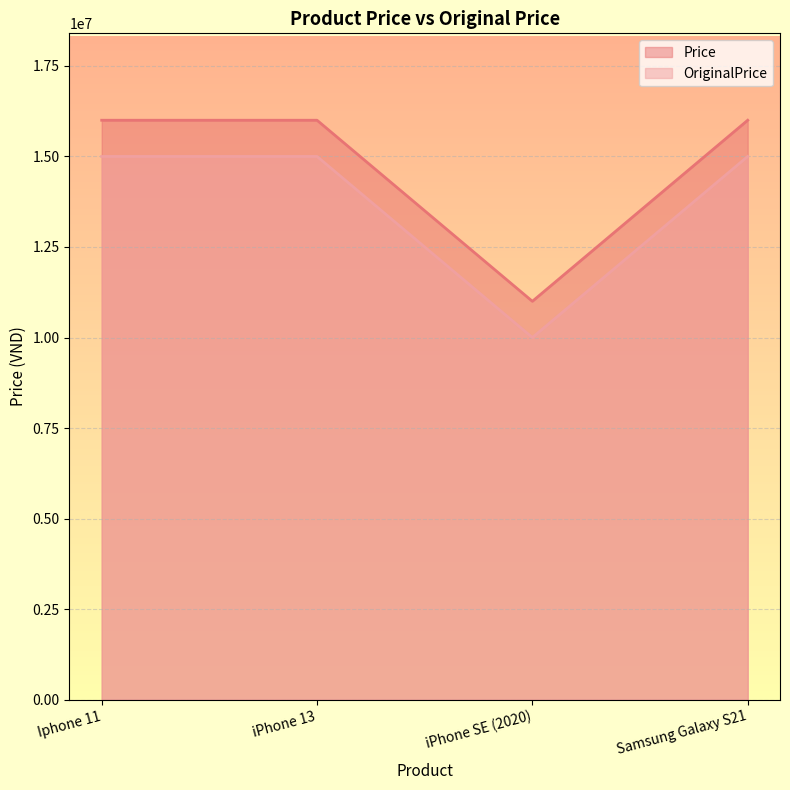

What is the difference between the highest and lowest values at iPhone SE (2020)?

1000000